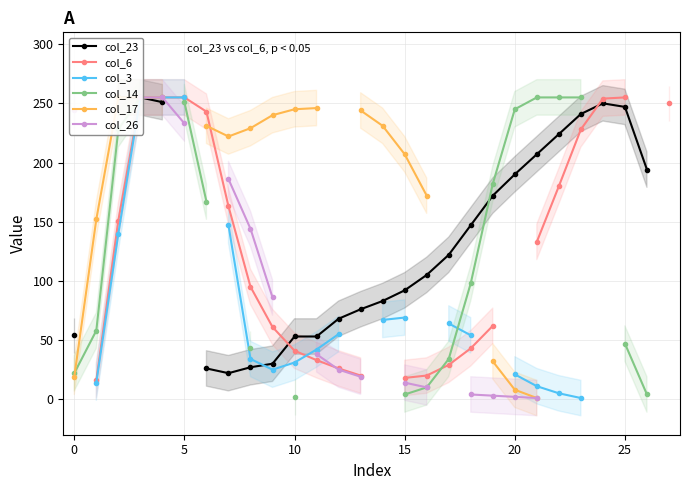

Is the value of col_14 at 20 greater than the value of col_3 at 30?

Yes